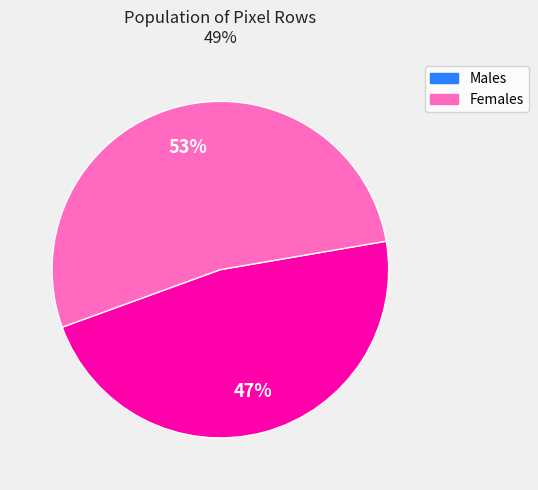

To the nearest percent, what is the difference between the largest and smallest slice percentages?

6%